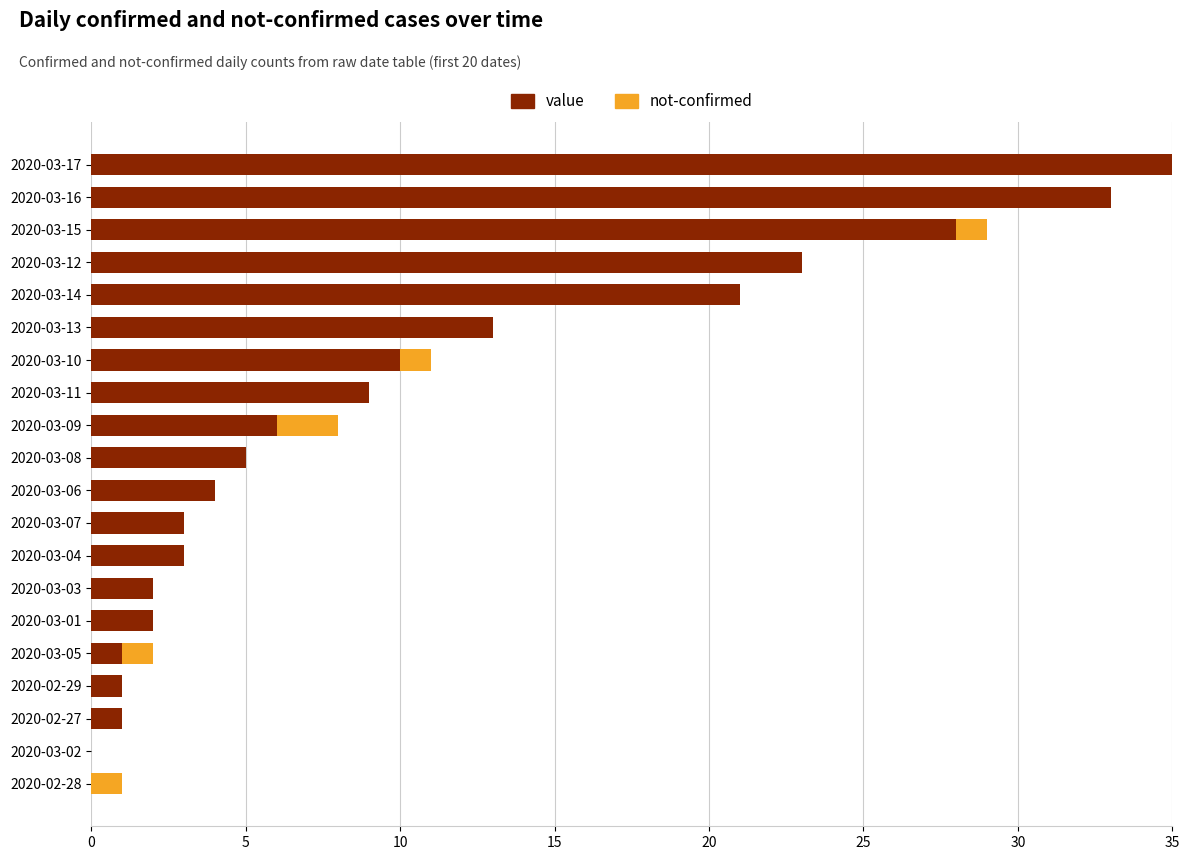

Which category has the highest value in the value series?

2020-03-17